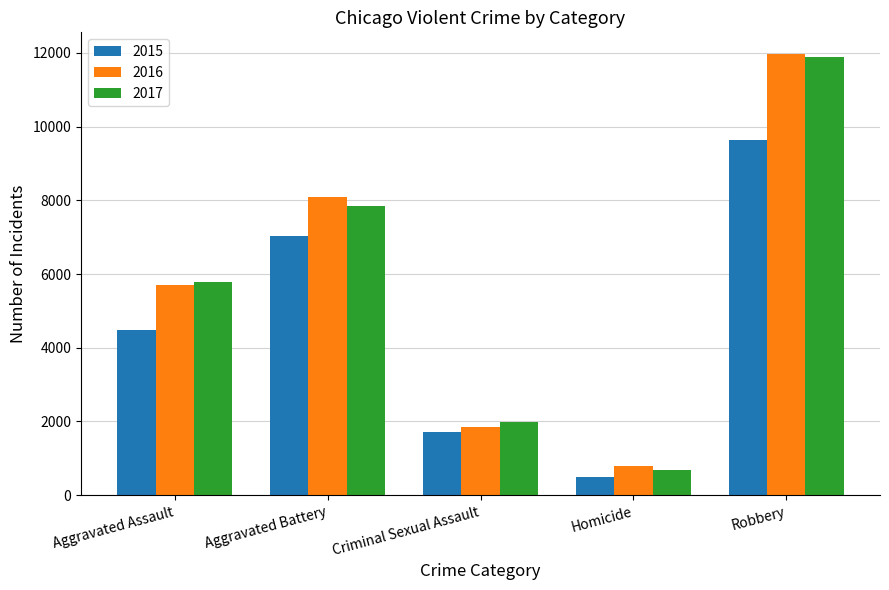

Between Aggravated Battery and Criminal Sexual Assault, which series saw the biggest shift?

2016